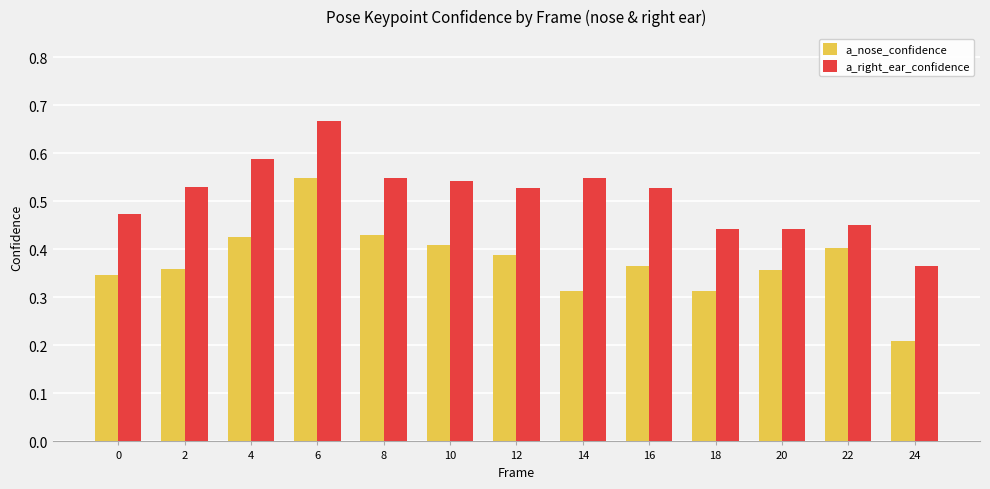

Rank the series by their average value, from highest to lowest.

a_right_ear_confidence, a_nose_confidence